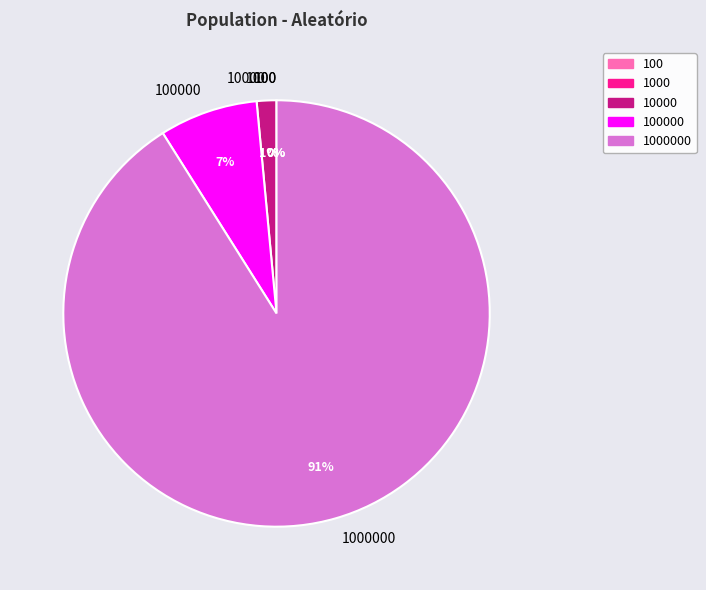

How many segments does this pie chart have?

5